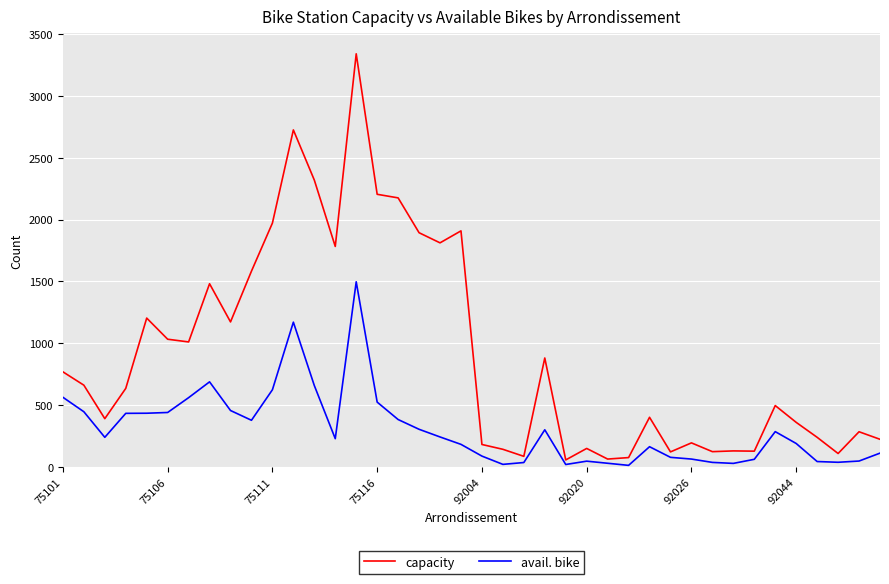

List the series in order of their overall mean, highest first.

capacity, avail. bike